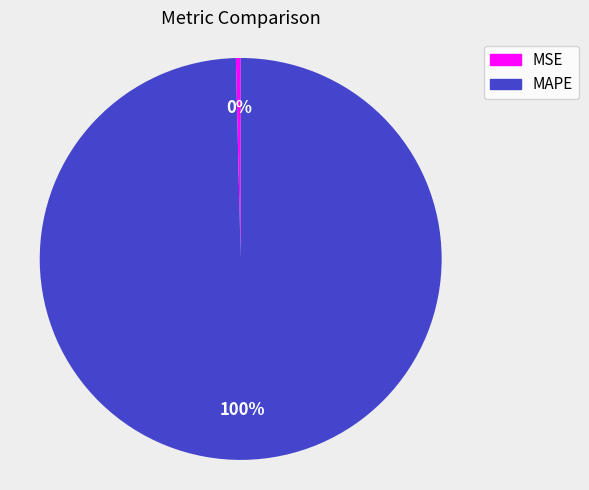

To the nearest percent, what is the combined percentage of MSE and MAPE?

100%